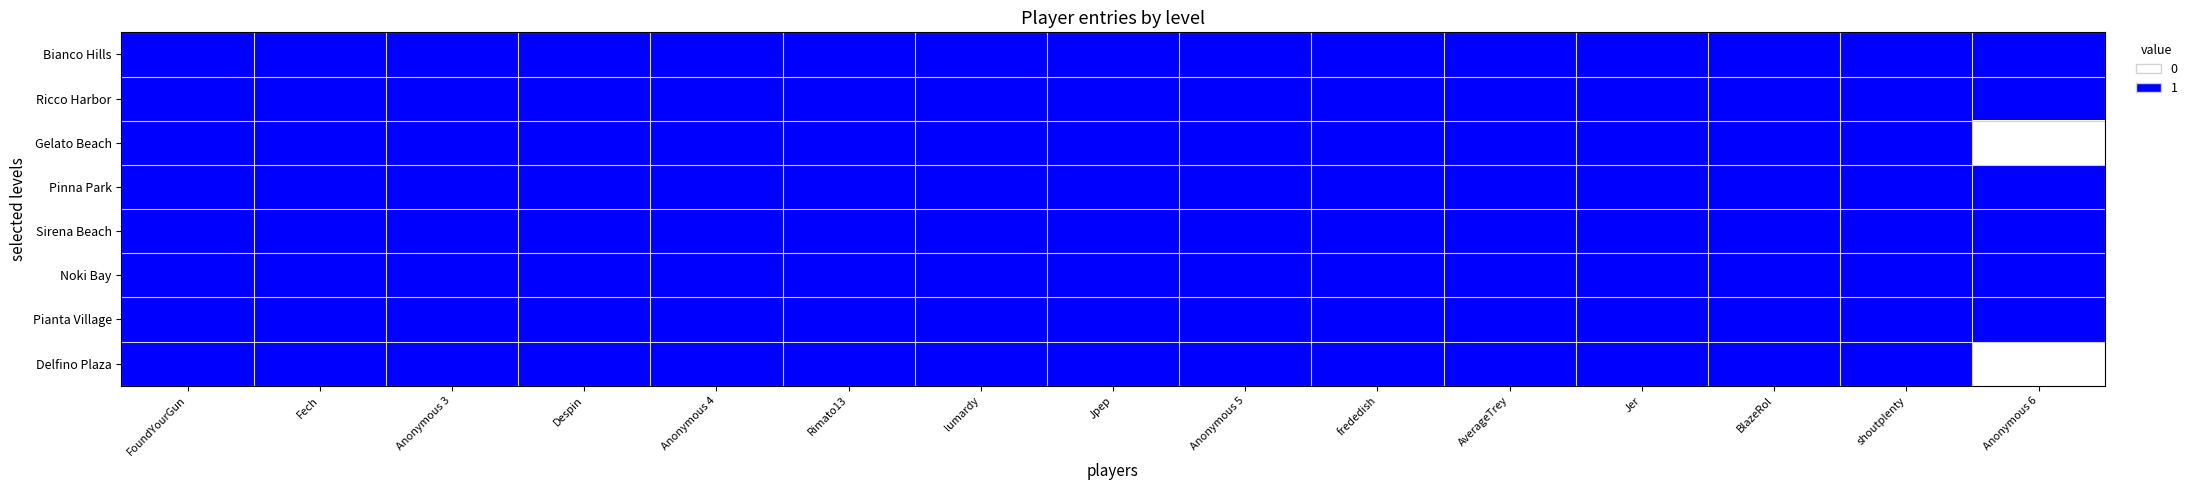

At Anonymous 4, list the series in order from smallest to largest.

Bianco Hills, Ricco Harbor, Gelato Beach, Pinna Park, Sirena Beach, Noki Bay, Pianta Village, Delfino Plaza